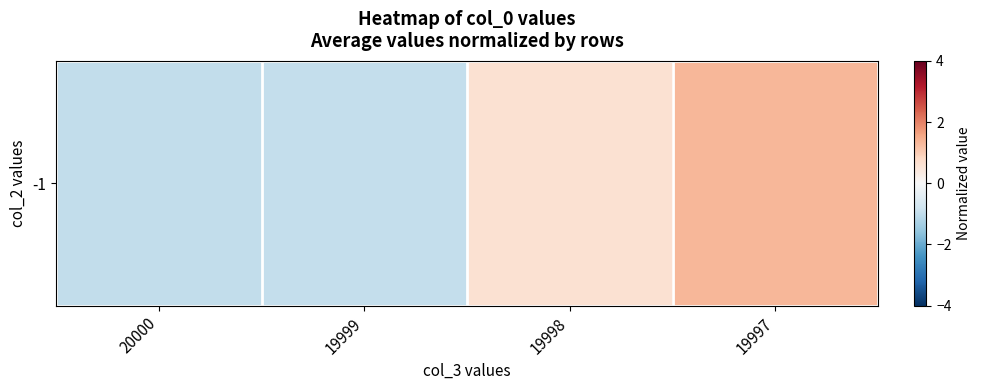

How many values are below zero?

2